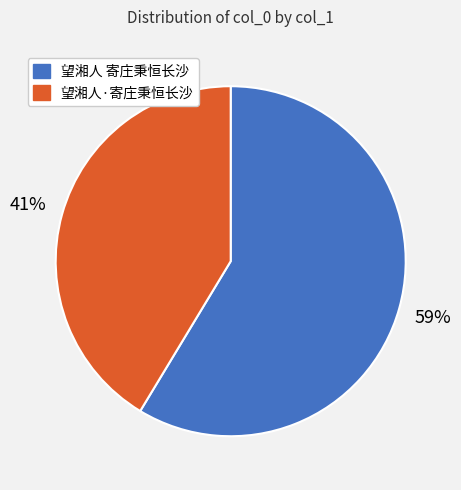

How many slices are in this pie chart?

2